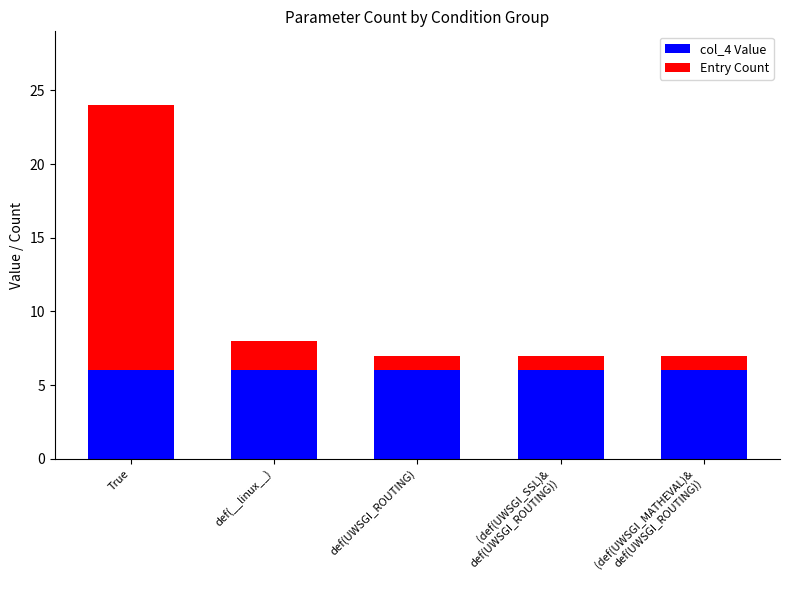

What is the maximum value for col_4 Value?

6